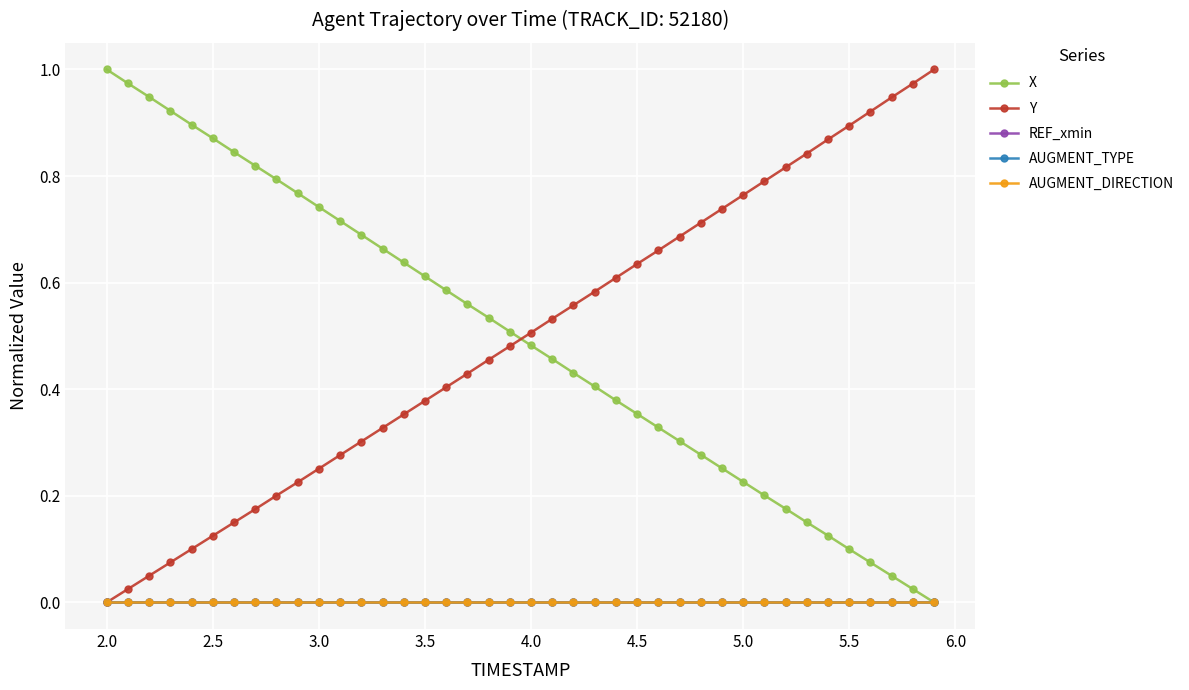

How many lines are shown in the chart?

5